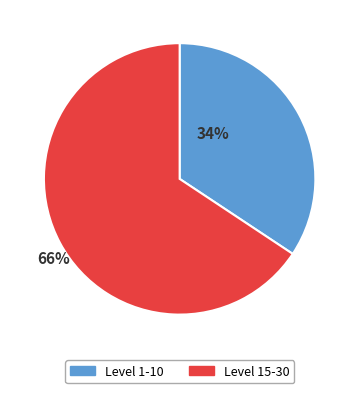

Is there any slice that represents more than half of the pie?

Yes